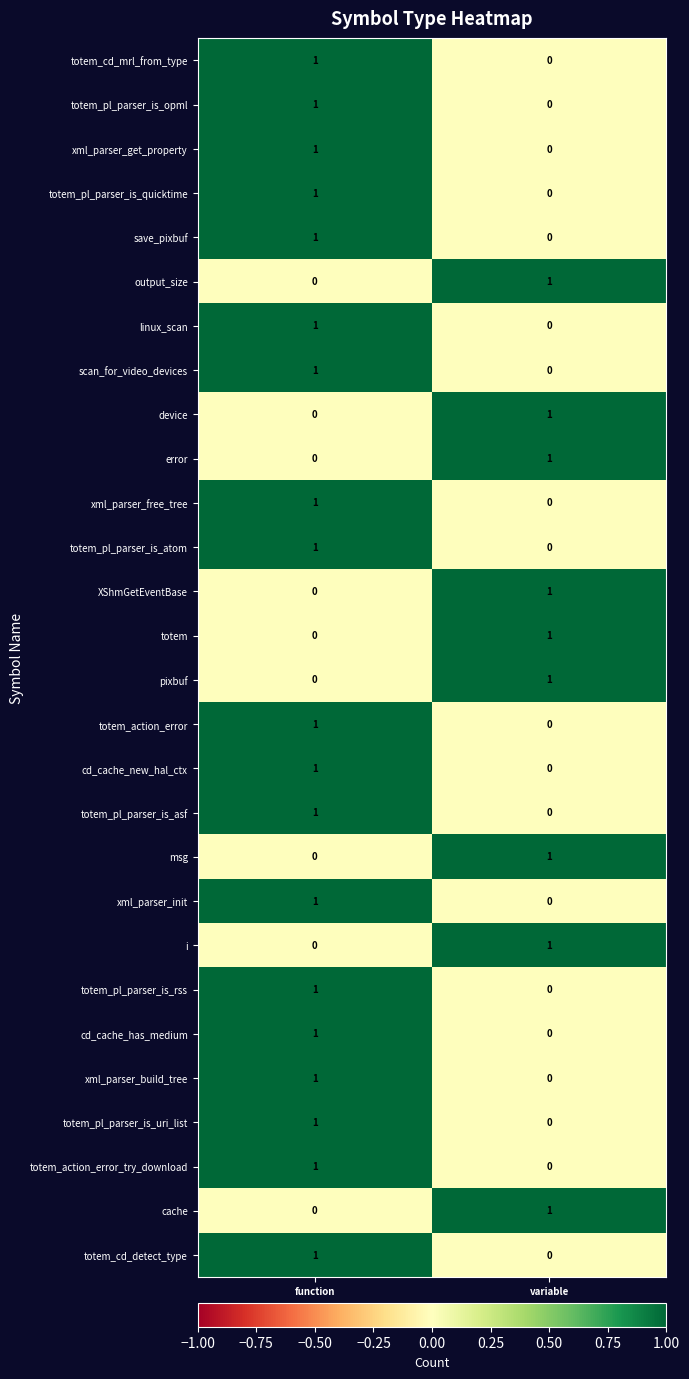

What is the total value across all series at function?

19